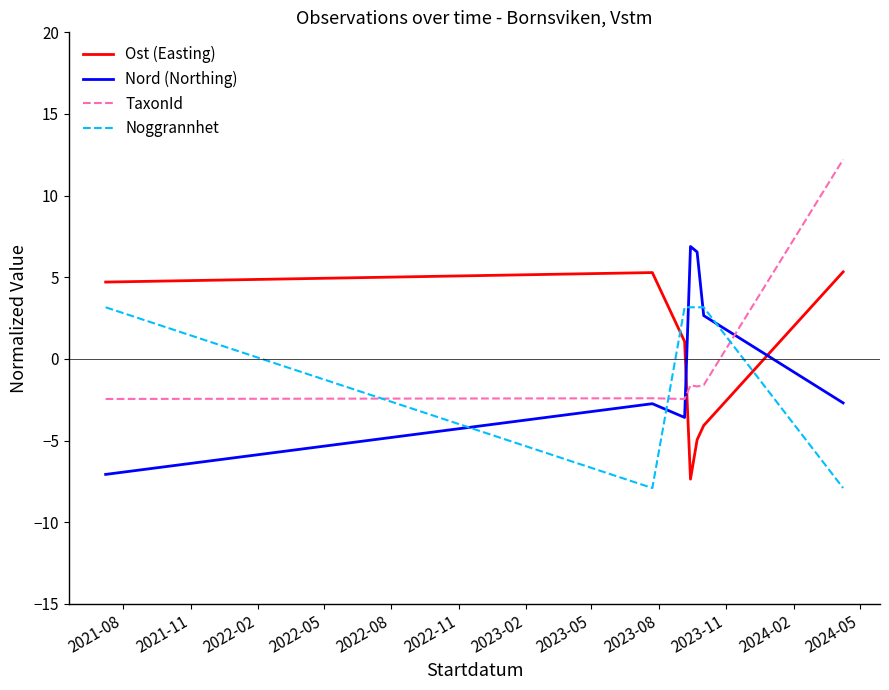

How many lines are shown in the chart?

4